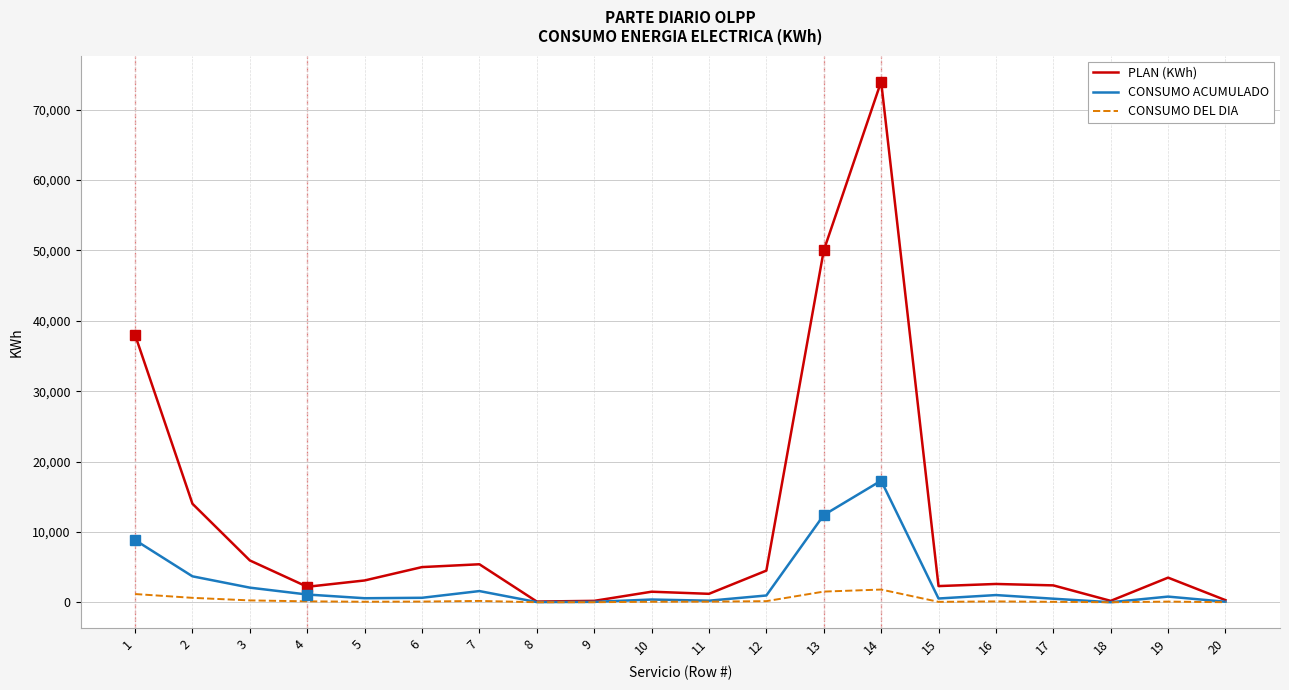

What is the sum of the CONSUMO ACUMULADO values at 9 and 4?

1156